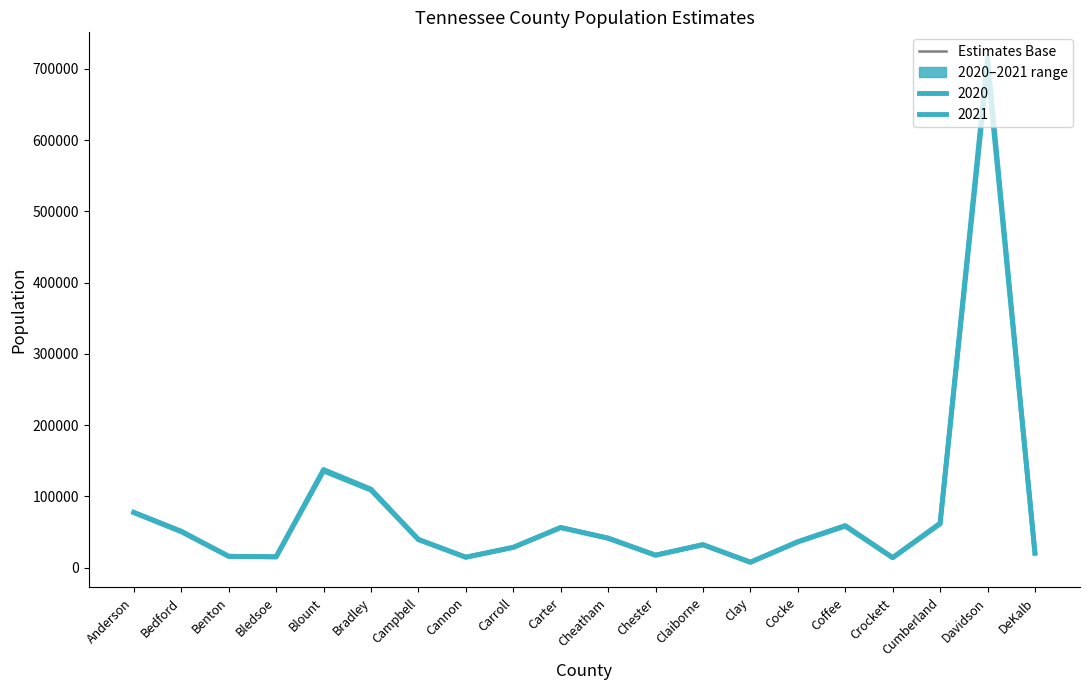

What is the value of the 2nd point from the left?

50237